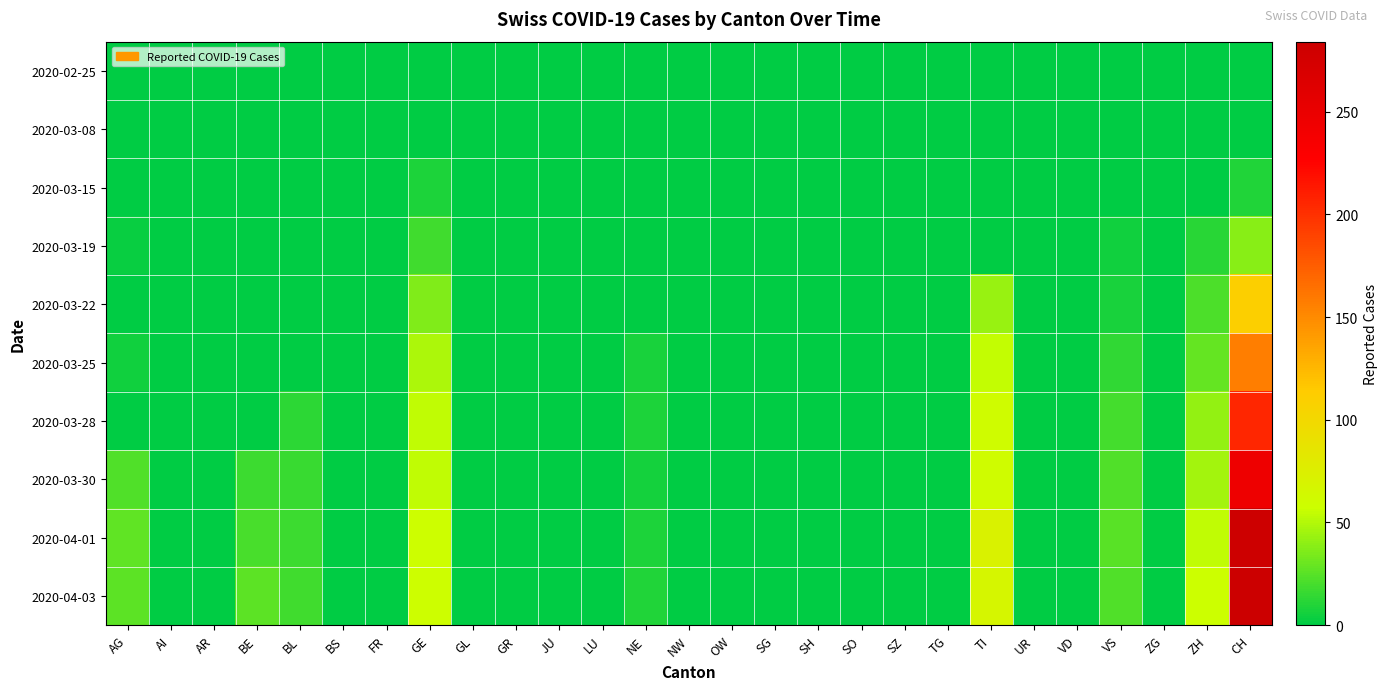

Reading left to right, what are all the values shown in this chart?

2020-02-25: AG=0	AI=0	AR=0	BE=0	BL=0	BS=0	FR=0	GE=0	GL=0	GR=0	JU=0	LU=0	NE=0	NW=0	OW=0	SG=0	SH=0	SO=0	SZ=0	TG=0	TI=0	UR=0	VD=0	VS=0	ZG=0	ZH=0	CH=0
2020-03-08: AG=0	AI=0	AR=0	BE=0	BL=0	BS=0	FR=0	GE=0	GL=0	GR=0	JU=0	LU=0	NE=0	NW=0	OW=0	SG=0	SH=0	SO=0	SZ=0	TG=0	TI=0	UR=0	VD=1	VS=0	ZG=0	ZH=0	CH=1
2020-03-15: AG=0	AI=0	AR=0	BE=0	BL=0	BS=0	FR=0	GE=8	GL=0	GR=0	JU=0	LU=0	NE=0	NW=0	OW=0	SG=0	SH=0	SO=0	SZ=0	TG=0	TI=0	UR=0	VD=1	VS=0	ZG=0	ZH=0	CH=9
2020-03-19: AG=3	AI=0	AR=0	BE=0	BL=0	BS=0	FR=0	GE=18	GL=0	GR=0	JU=0	LU=0	NE=0	NW=0	OW=0	SG=0	SH=0	SO=0	SZ=0	TG=0	TI=0	UR=0	VD=0	VS=5	ZG=0	ZH=12	CH=38
2020-03-22: AG=0	AI=0	AR=0	BE=0	BL=0	BS=0	FR=0	GE=36	GL=0	GR=0	JU=0	LU=0	NE=0	NW=0	OW=0	SG=0	SH=0	SO=0	SZ=0	TG=0	TI=43	UR=0	VD=0	VS=7	ZG=0	ZH=22	CH=110
2020-03-25: AG=5	AI=0	AR=0	BE=0	BL=0	BS=0	FR=0	GE=48	GL=0	GR=0	JU=0	LU=0	NE=7	NW=0	OW=0	SG=0	SH=0	SO=0	SZ=0	TG=0	TI=55	UR=0	VD=0	VS=14	ZG=0	ZH=28	CH=157
2020-03-28: AG=0	AI=0	AR=0	BE=0	BL=13	BS=0	FR=0	GE=54	GL=0	GR=0	JU=0	LU=0	NE=8	NW=0	OW=0	SG=0	SH=0	SO=0	SZ=0	TG=0	TI=60	UR=0	VD=0	VS=19	ZG=0	ZH=42	CH=206
2020-03-30: AG=23	AI=0	AR=0	BE=17	BL=16	BS=0	FR=0	GE=54	GL=0	GR=0	JU=0	LU=0	NE=6	NW=0	OW=0	SG=0	SH=0	SO=0	SZ=0	TG=0	TI=61	UR=0	VD=0	VS=23	ZG=0	ZH=46	CH=246
2020-04-01: AG=27	AI=0	AR=0	BE=21	BL=17	BS=0	FR=0	GE=58	GL=0	GR=0	JU=0	LU=0	NE=8	NW=0	OW=0	SG=0	SH=0	SO=0	SZ=0	TG=0	TI=72	UR=0	VD=0	VS=25	ZG=0	ZH=54	CH=282
2020-04-03: AG=26	AI=0	AR=0	BE=26	BL=18	BS=0	FR=0	GE=58	GL=0	GR=0	JU=0	LU=0	NE=9	NW=0	OW=0	SG=0	SH=0	SO=0	SZ=0	TG=0	TI=67	UR=0	VD=0	VS=23	ZG=0	ZH=57	CH=284